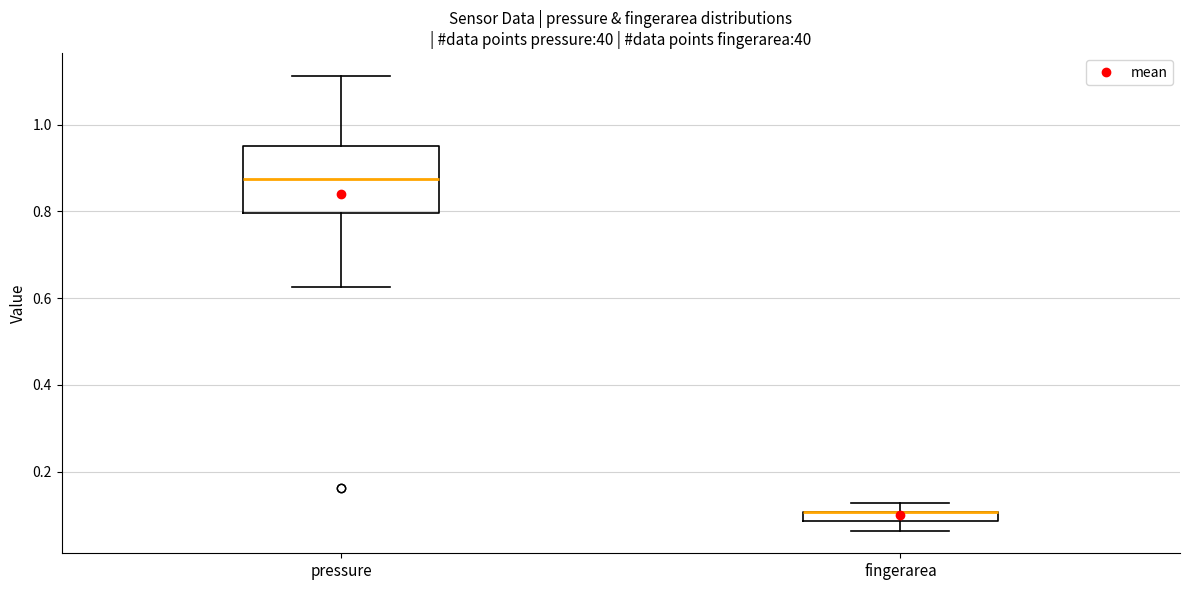

Where is the lower edge of the box for pressure on the y-axis? The values are not printed on the chart, so give them approximately, as read against the axis.

0.80